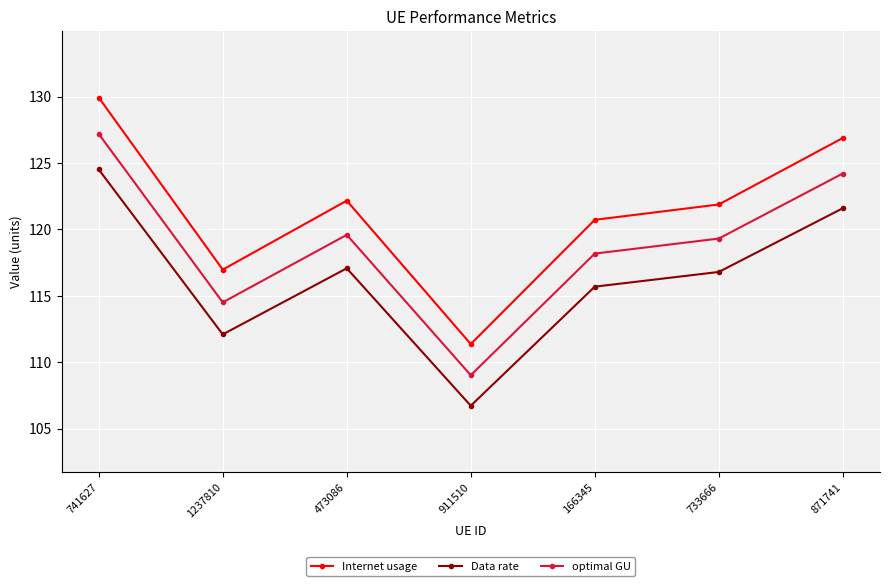

Read the Data rate value at 473086.

117.1